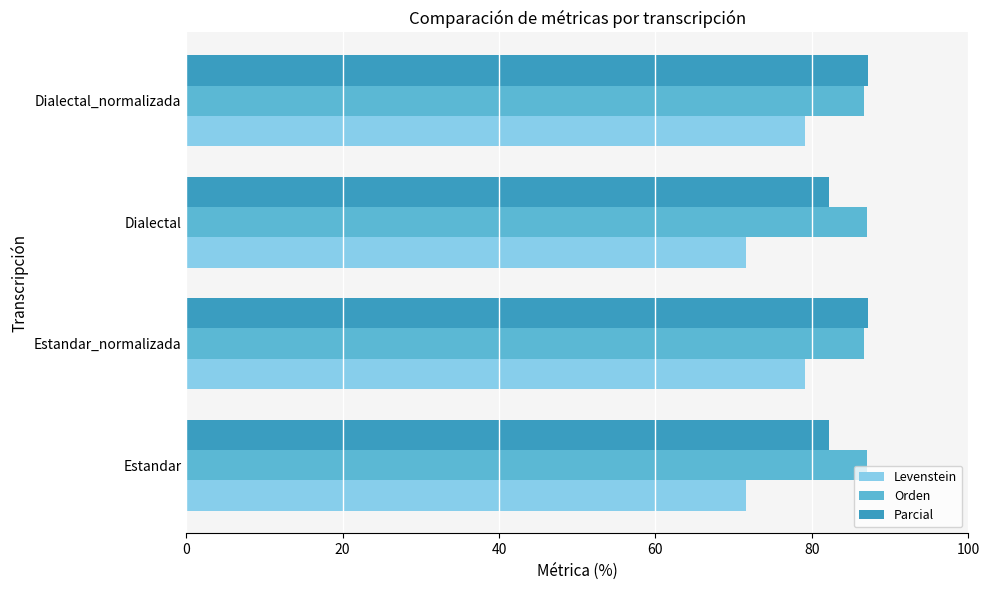

What is the sum of all Orden values?

347.2